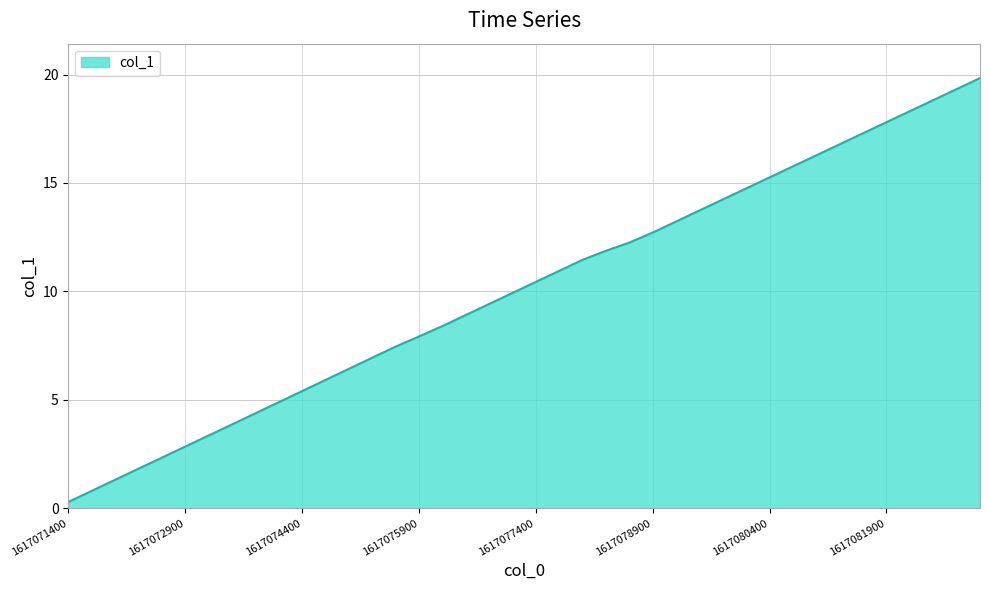

What is the difference between the maximum and minimum values?

19.5